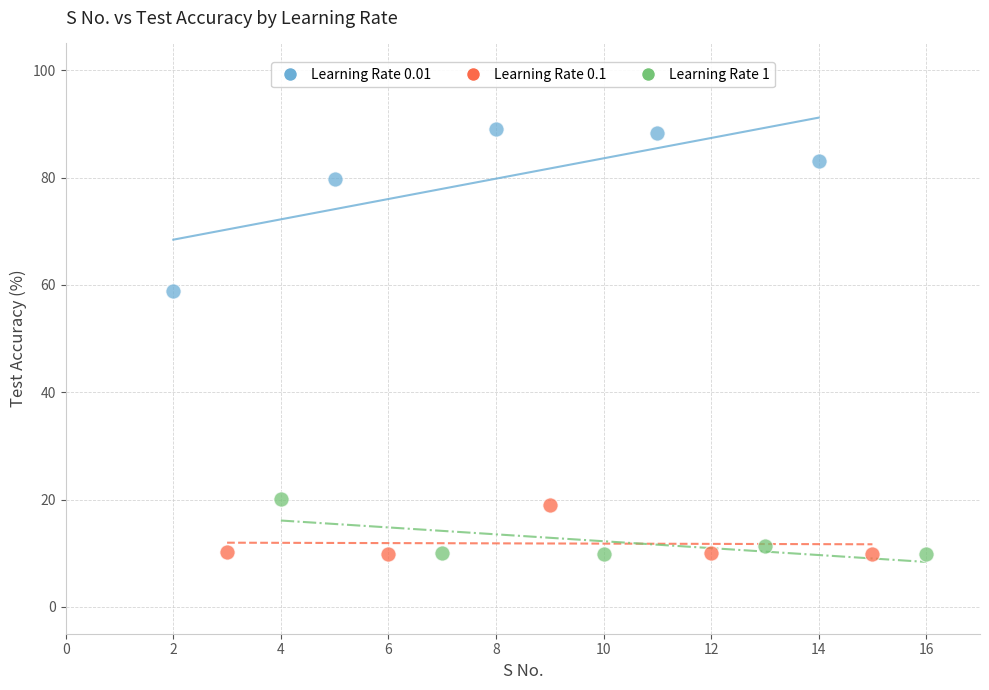

Which series reaches the maximum Y coordinate?

Learning Rate 0.01